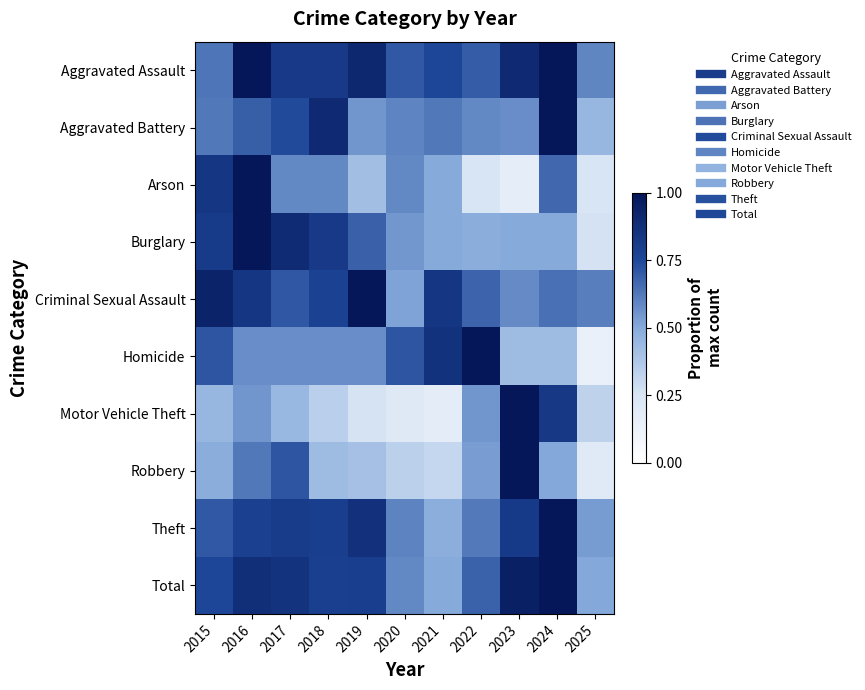

Rank the series by their maximum value, from lowest to highest.

Aggravated Assault, Aggravated Battery, Arson, Burglary, Criminal Sexual Assault, Homicide, Motor Vehicle Theft, Robbery, Theft, Total